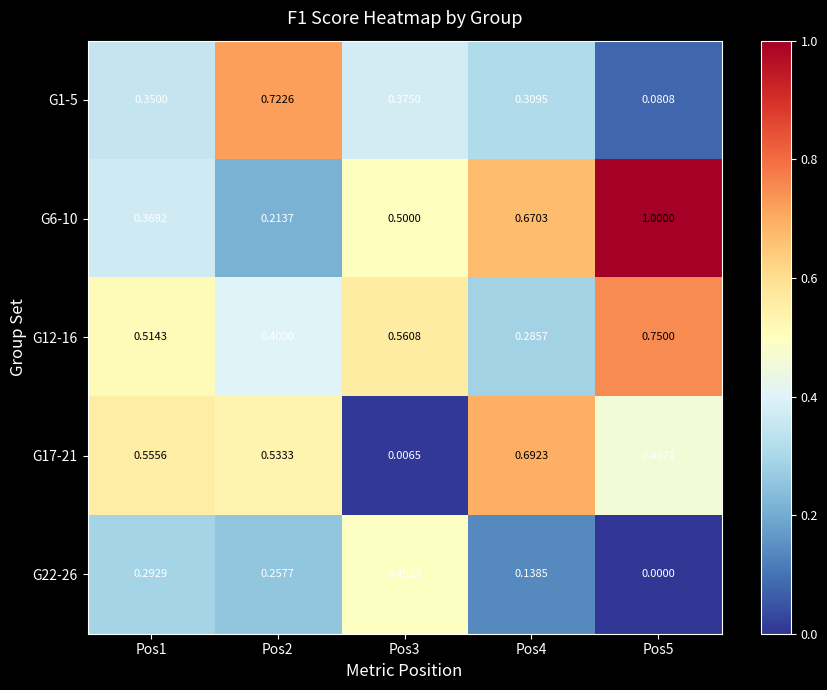

At which category is the sum across all series the highest?

Pos5